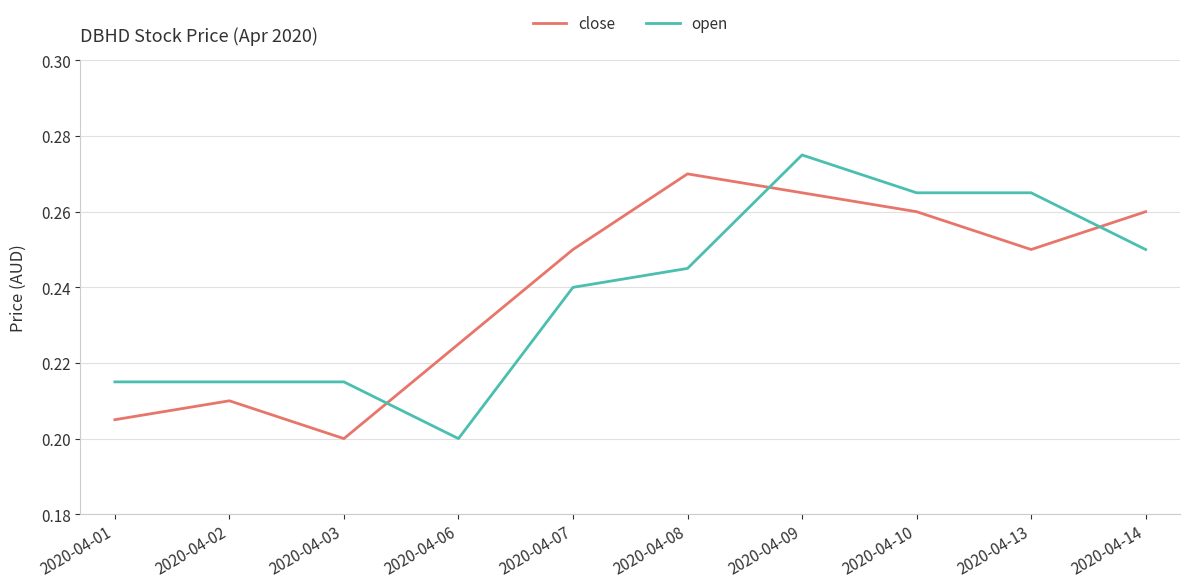

How many intersections are there between open and close?

3